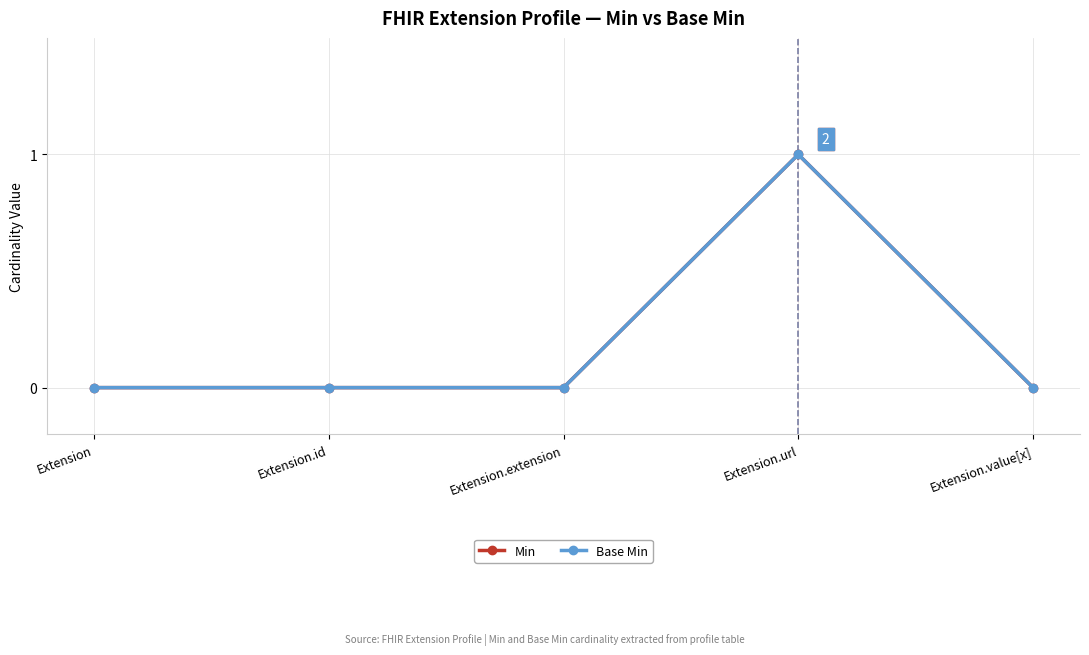

What is the label of the 5th point from the left?

Extension.value[x]